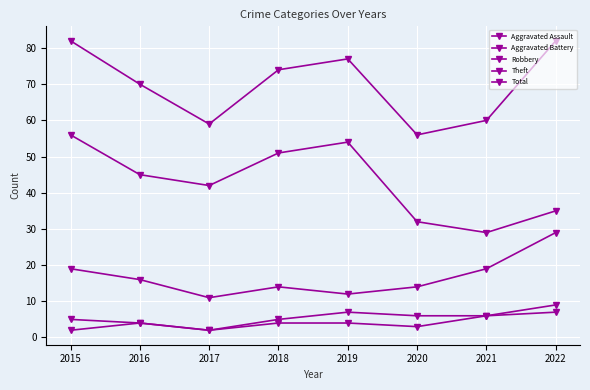

Where does the Aggravated Battery series first go above 6?

2019